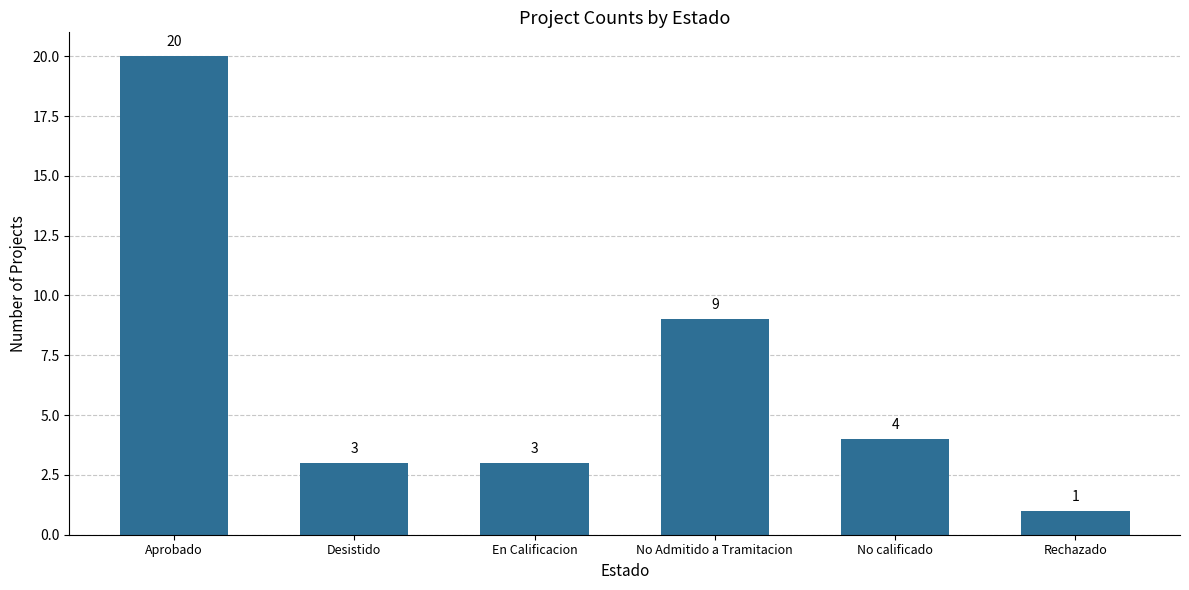

How many distinct data groups are displayed?

1